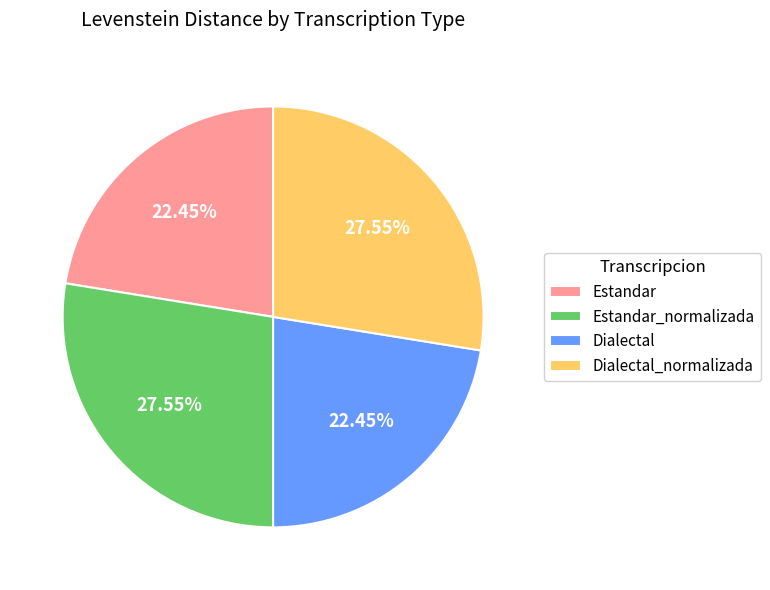

Is Estandar the majority of the pie?

No